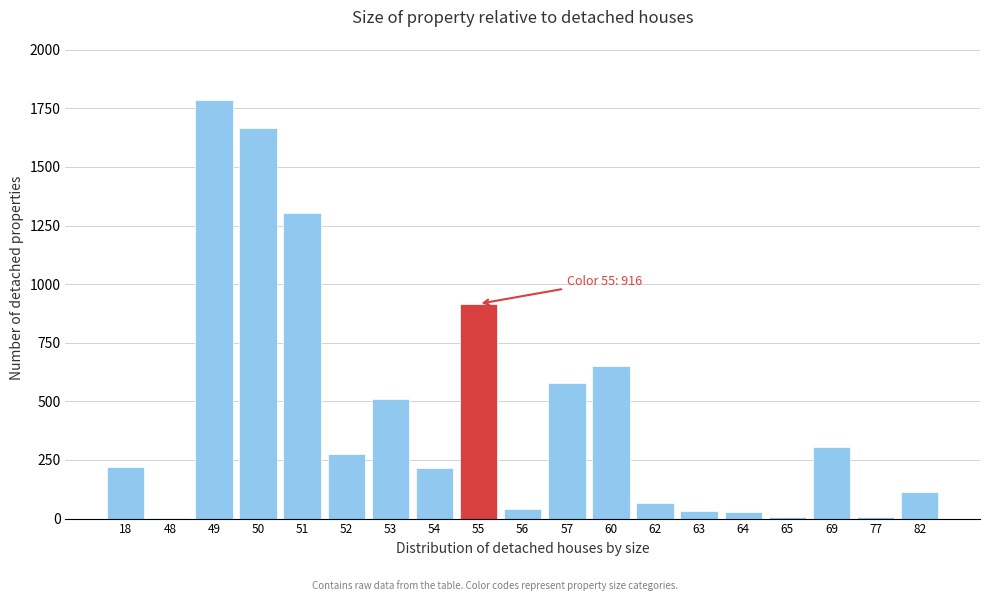

What is the sum of all values?

8725